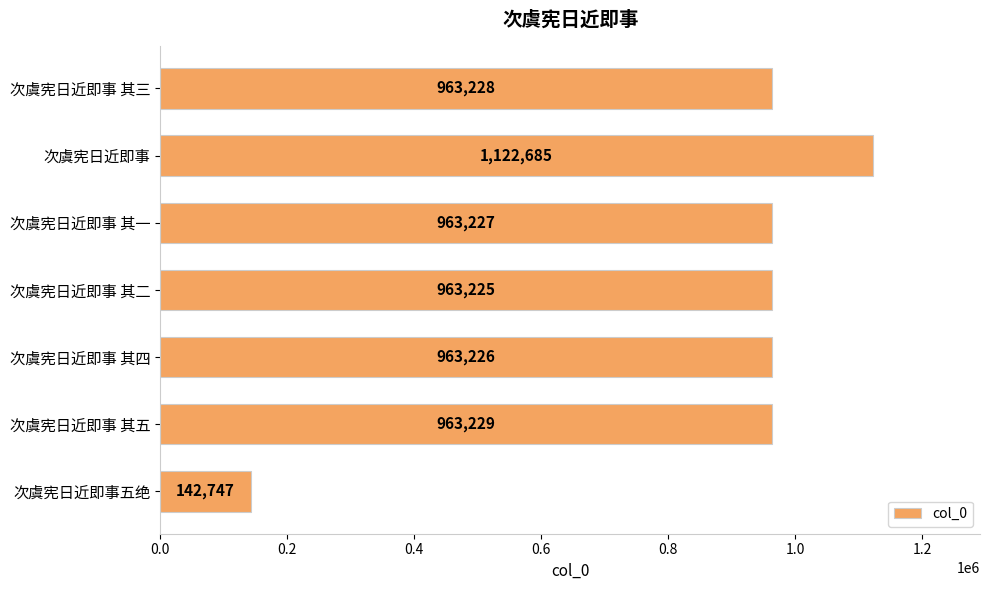

Reading bottom to top, list all the values displayed in this chart.

次虞宪日近即事五绝=142747	次虞宪日近即事 其五=963229	次虞宪日近即事 其四=963226	次虞宪日近即事 其二=963225	次虞宪日近即事 其一=963227	次虞宪日近即事=1122685	次虞宪日近即事 其三=963228